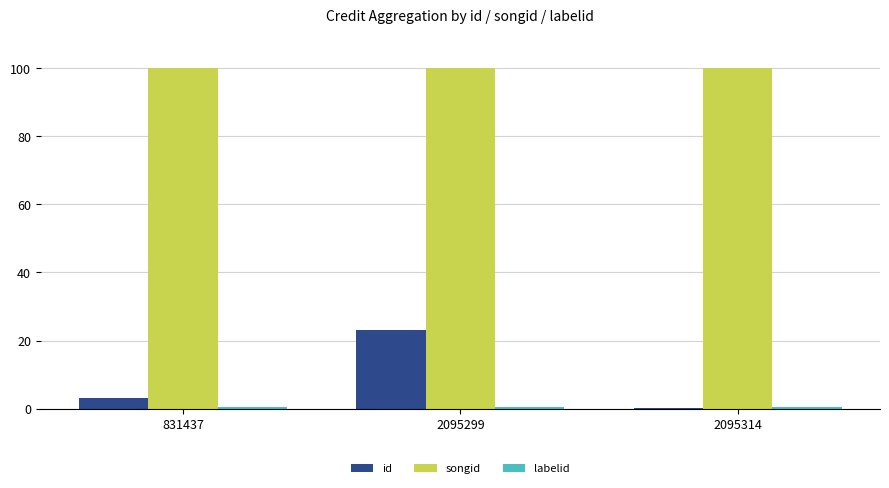

Is it true that songid equals 100.0 at 2095314?

True